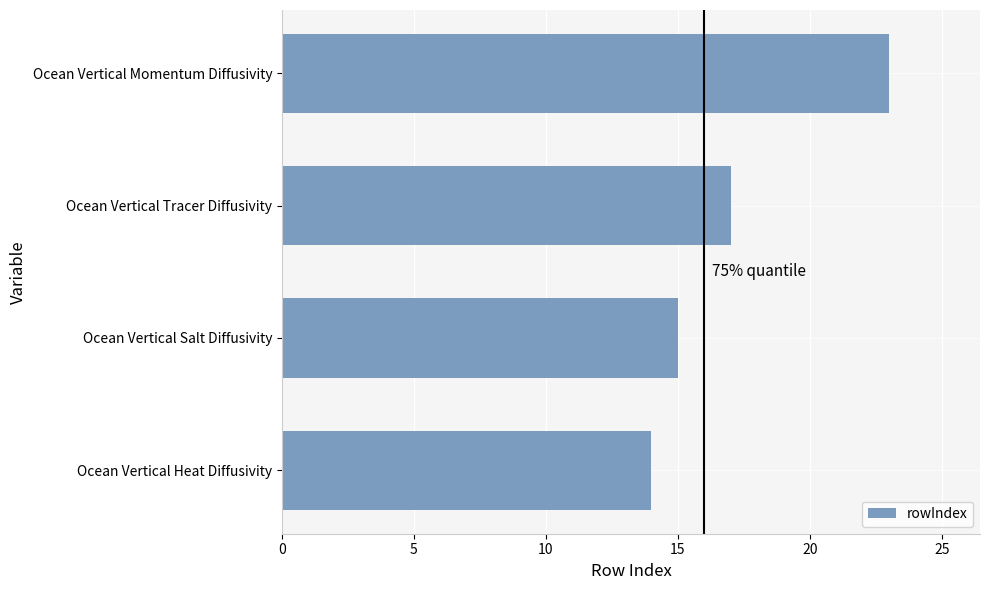

How many series are shown in this chart?

1